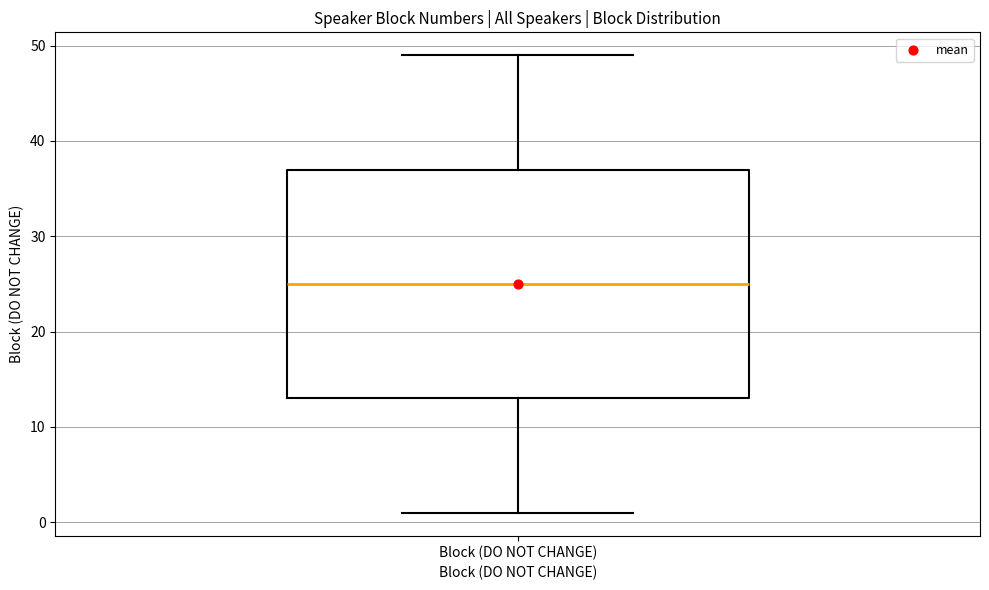

Where does the median line of the box for Block (DO NOT CHANGE) sit on the y-axis? The values are not printed on the chart, so give them approximately, as read against the axis.

25